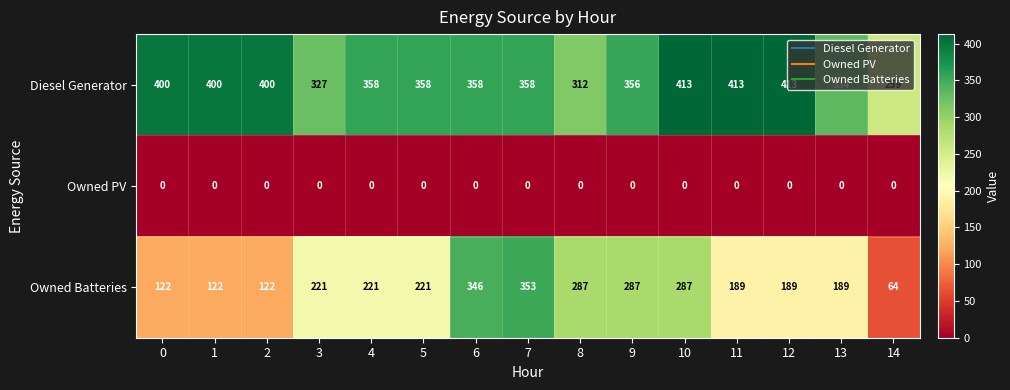

Which series has the largest total across all categories?

Diesel Generator